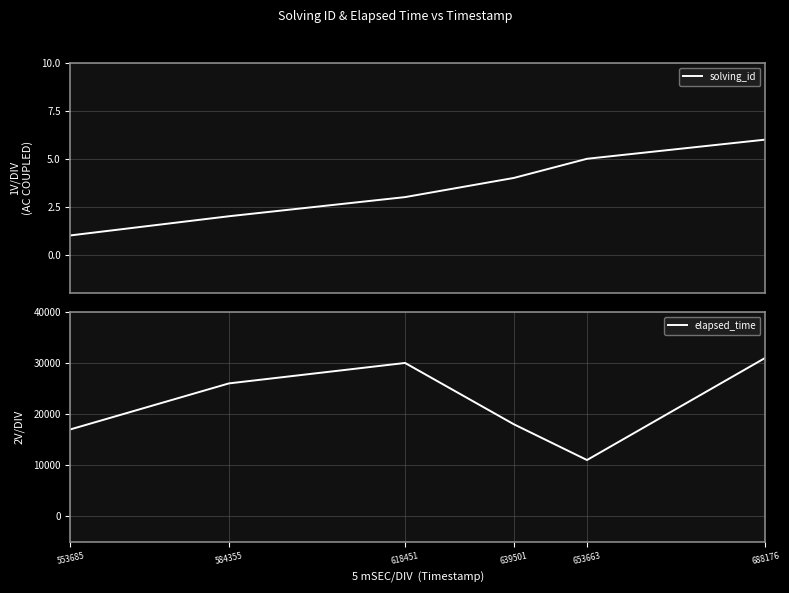

List the labels in order of solving_id value, smallest first.

553685, 584355, 618451, 639501, 653663, 688176